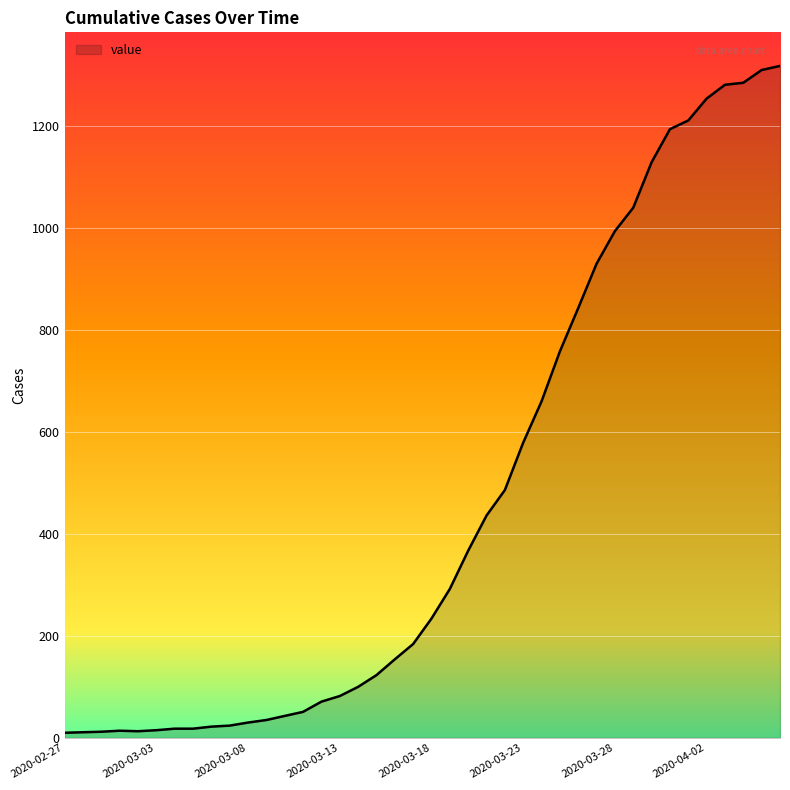

What is the greatest value displayed?

1318